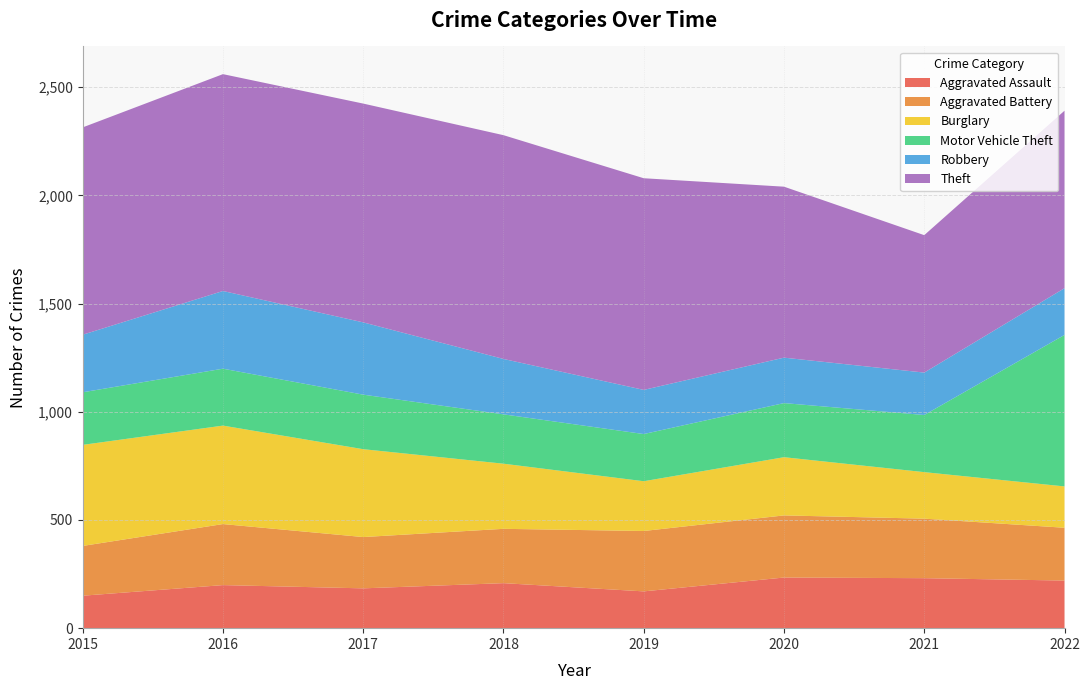

Reading left to right, transcribe all the data shown in this chart.

Aggravated Assault: 150	199	184	208	170	234	231	220
Aggravated Battery: 230	282	237	251	279	287	275	244
Burglary: 467	455	406	301	230	269	215	191
Motor Vehicle Theft: 243	263	252	228	218	250	264	700
Robbery: 266	359	334	256	204	210	196	216
Theft: 958	1002	1011	1034	978	790	635	820